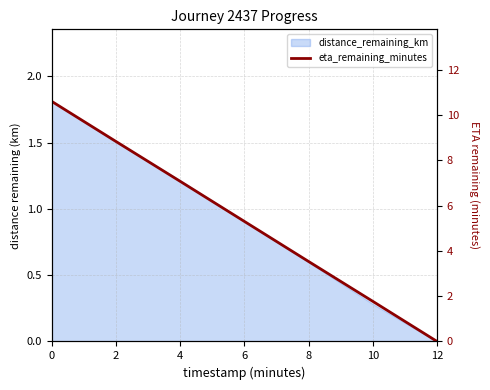

Rank the categories by value from highest to lowest.

0, 2, 4, 6, 8, 10, 12